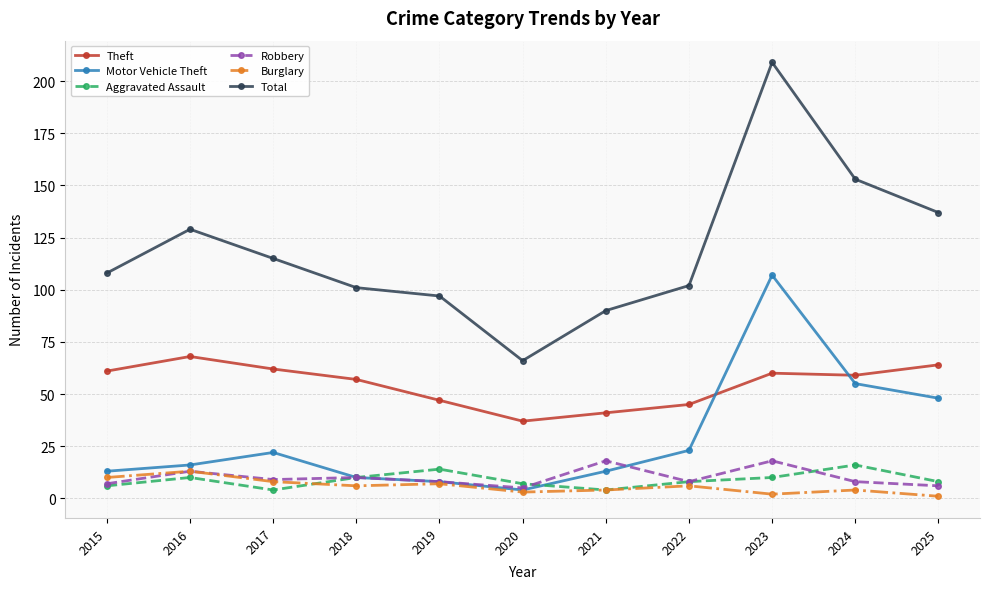

At which category is the sum across all series the highest?

2023